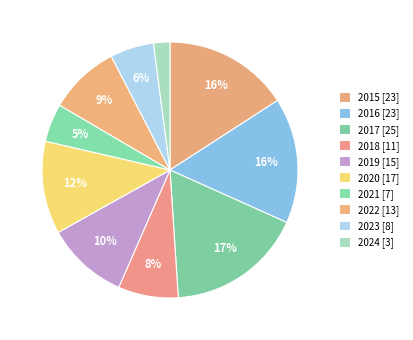

Which slice is the largest?

2017